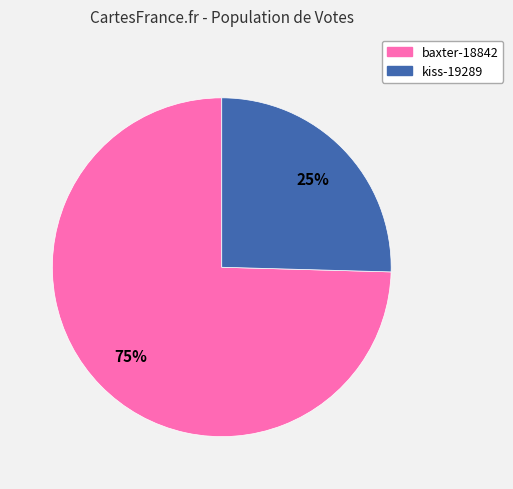

The baxter-18842 slice represents 75% of the pie. True or false?

True